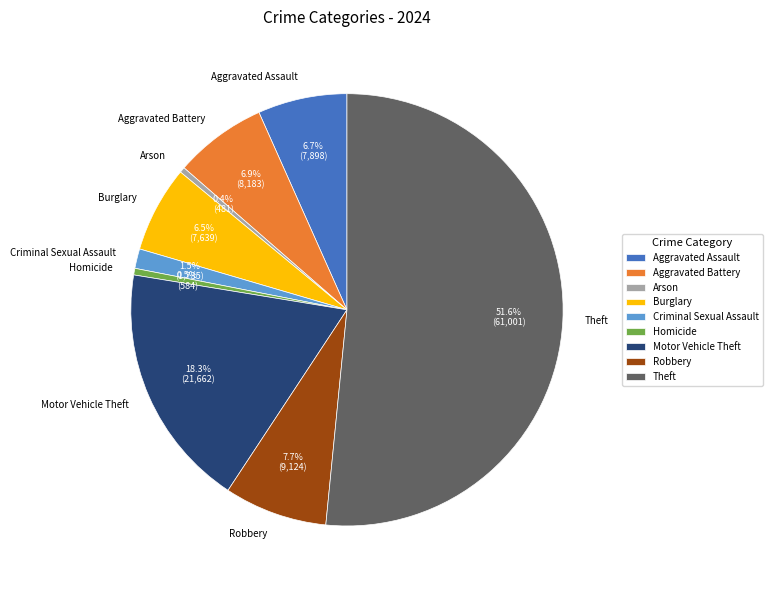

What percentage do Aggravated Battery and Arson together represent?

7.3%